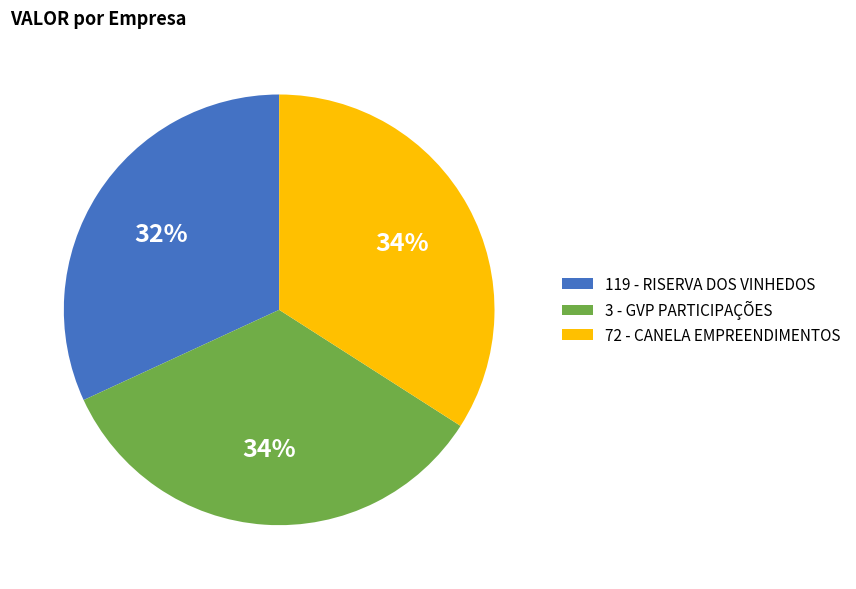

Which category has the smallest portion of the pie?

119 - RISERVA DOS VINHEDOS